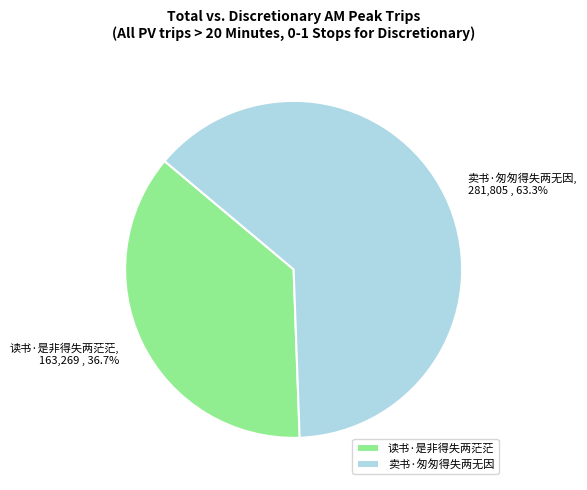

Which category has the smallest portion of the pie?

读书·是非得失两茫茫